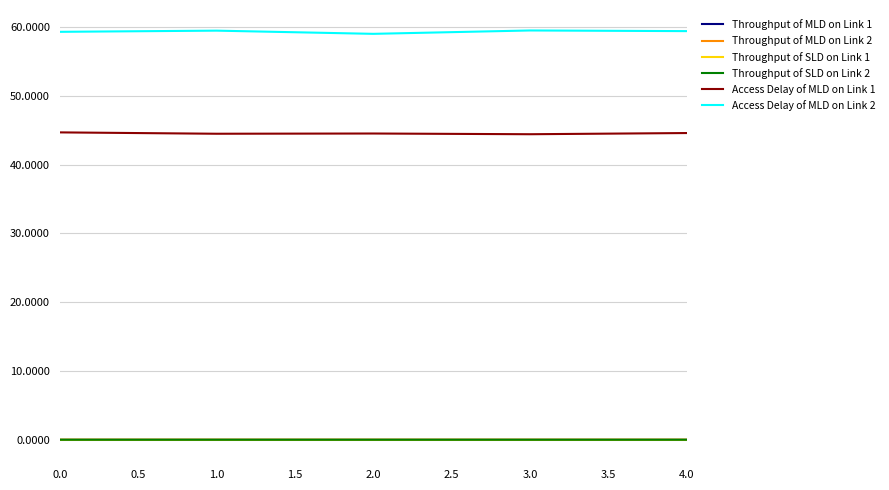

Which series has the largest total across all categories?

Access Delay of MLD on Link 2